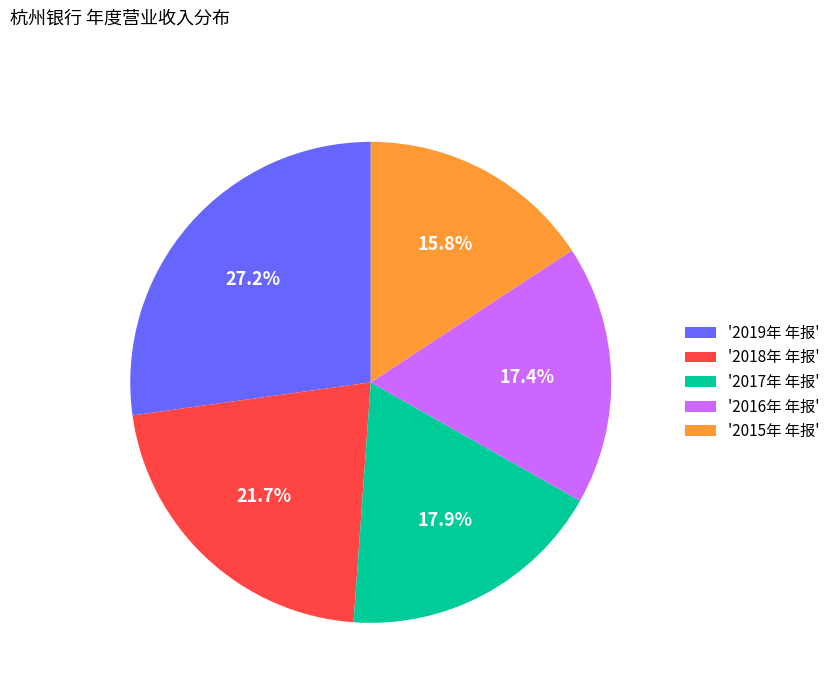

What is the ratio of the value at '2015年 年报' to the value at '2019年 年报'?

0.6